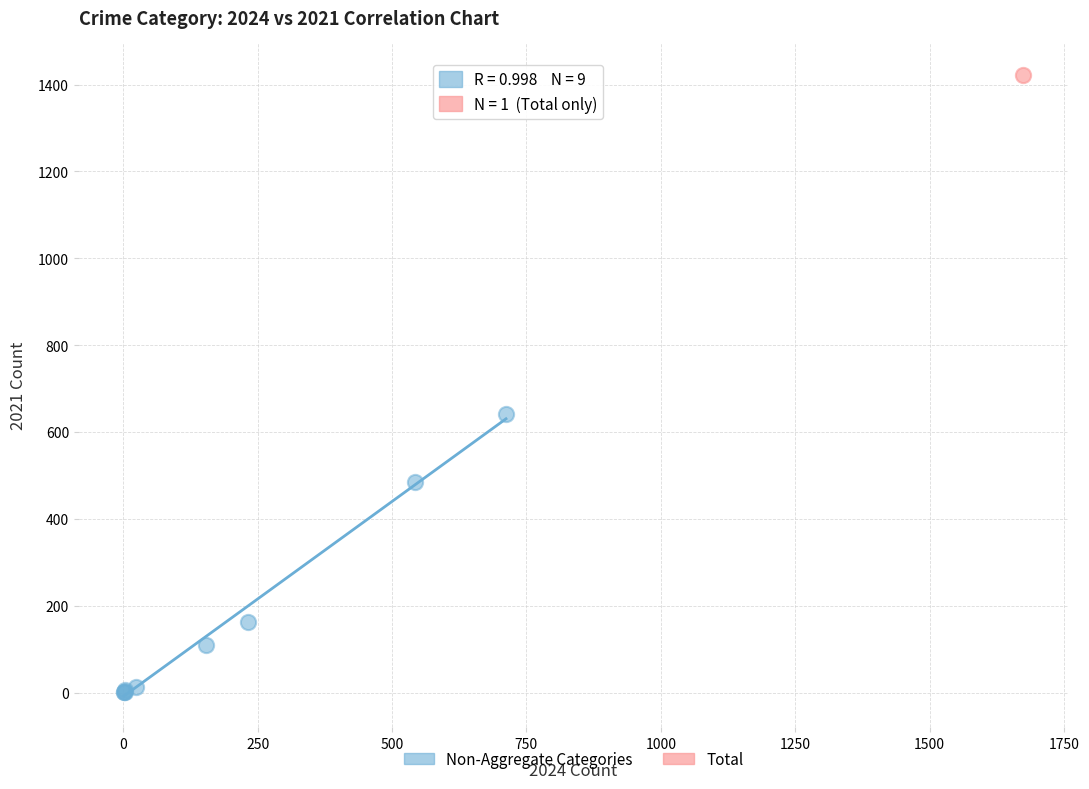

What are all the series names shown in the legend?

Non-Aggregate Categories, Total